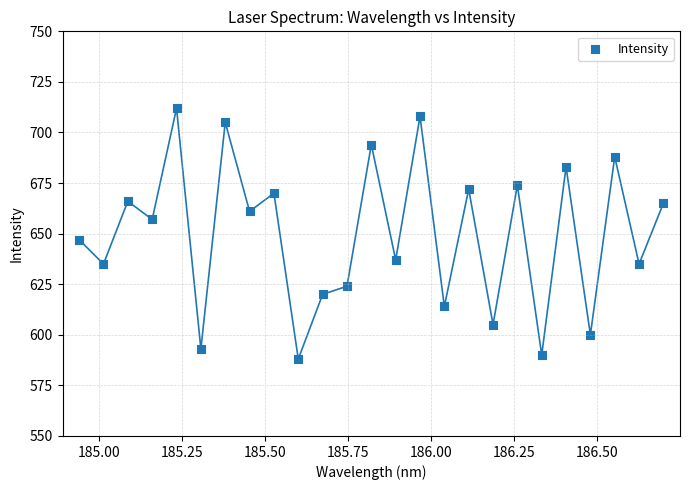

What is the range of Y values (max minus min)?

124